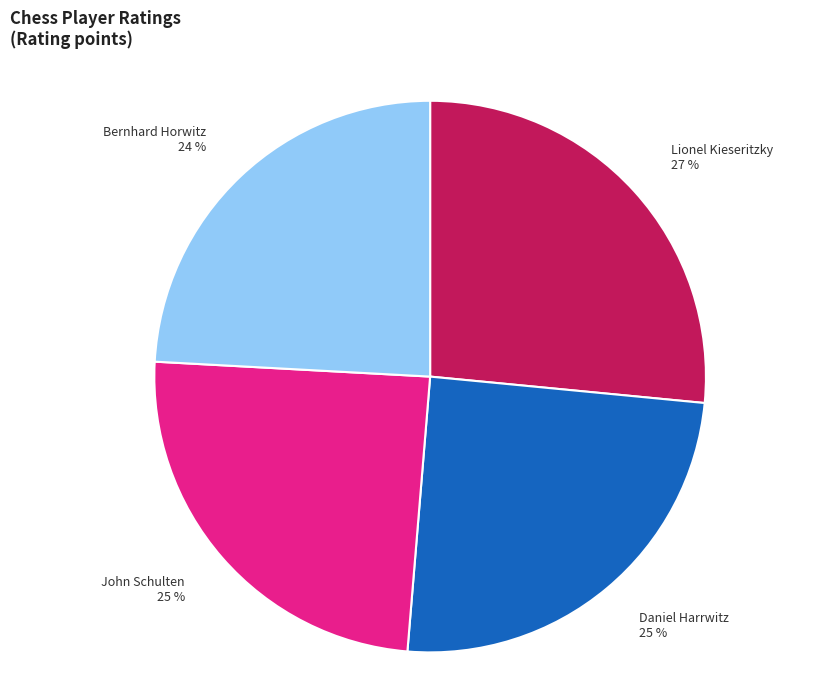

To the nearest percent, what is the combined percentage of Lionel Kieseritzky and John Schulten?

51%